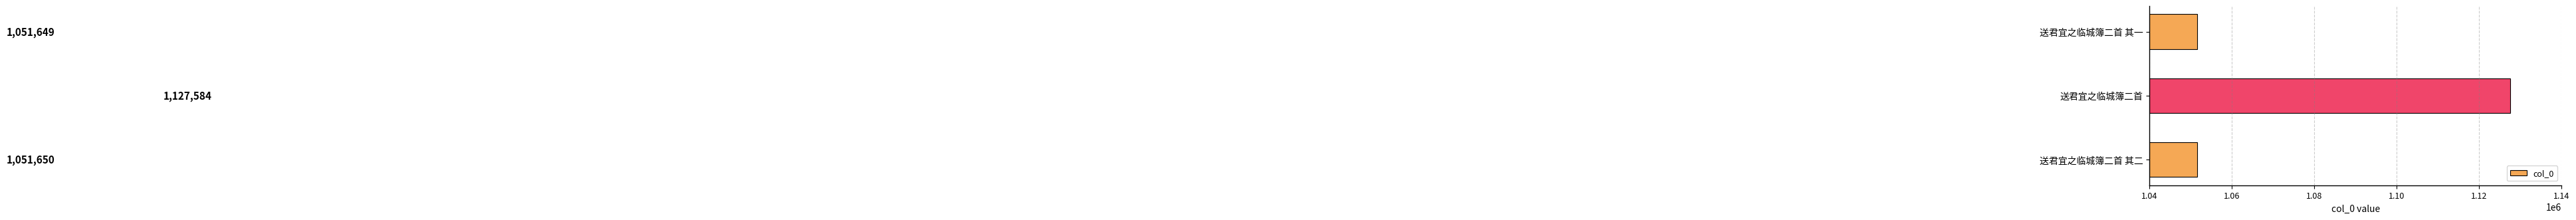

What is the greatest value displayed?

1127584